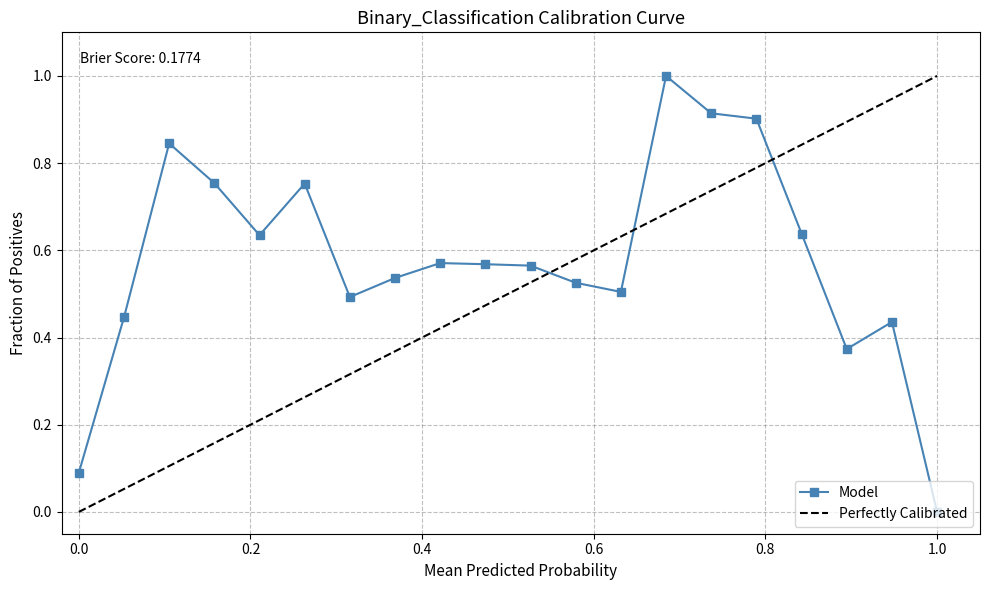

Reading left to right, transcribe all the data shown in this chart.

0.1	0.4	0.8	0.8	0.6	0.8	0.5	0.5	0.6	0.6	0.6	0.5	0.5	1.0	0.9	0.9	0.6	0.4	0.4	0.0